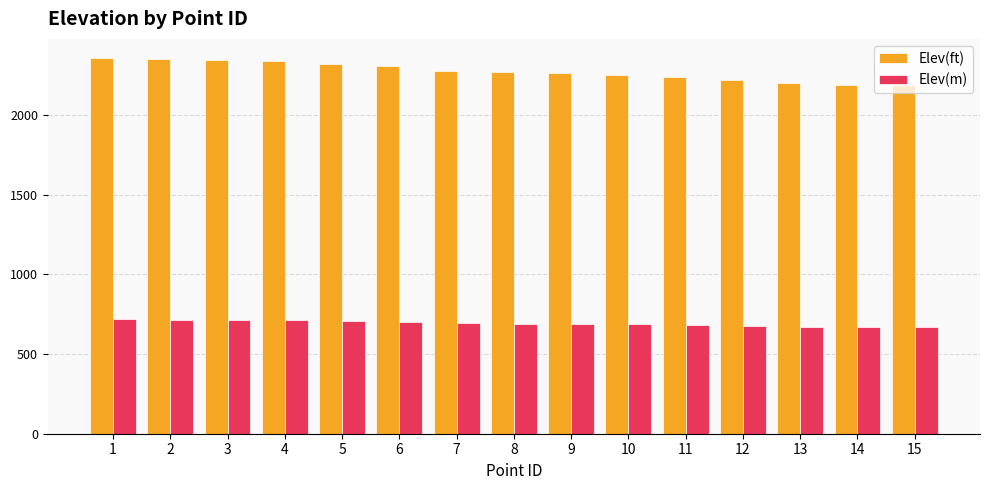

List the series in order of their peak value, highest first.

Elev(ft), Elev(m)